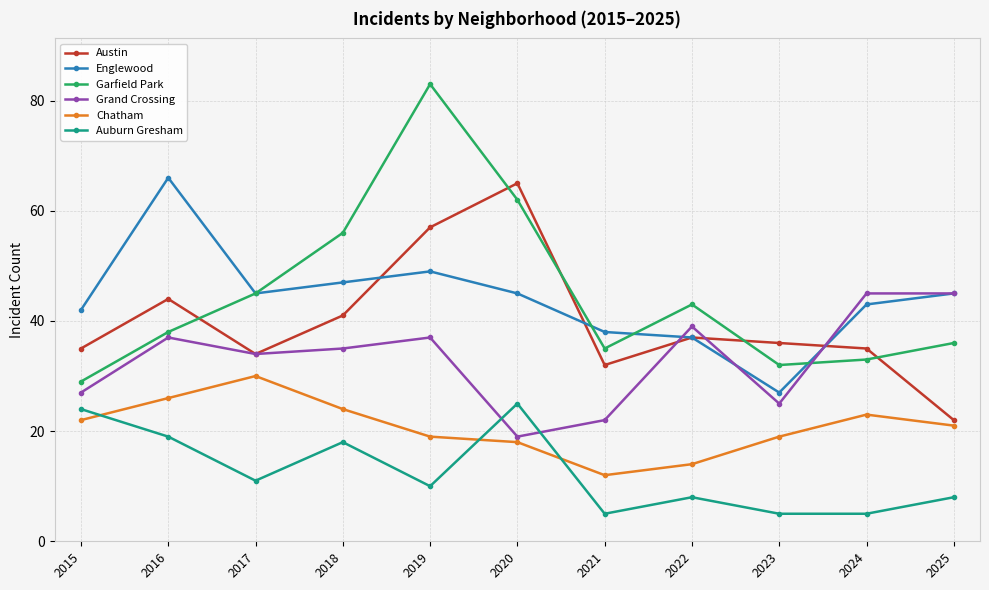

What is the value of the Grand Crossing point at the 6th from the left?

19